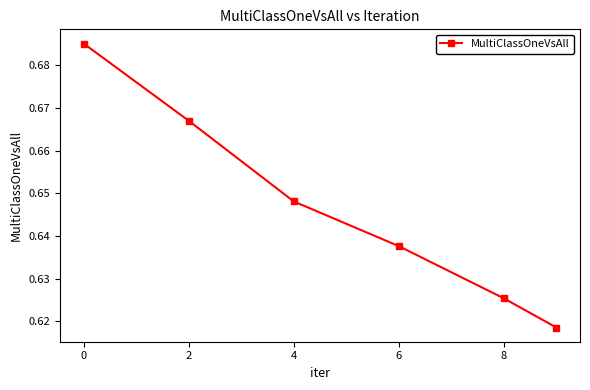

What is the sum of all values?

3.9